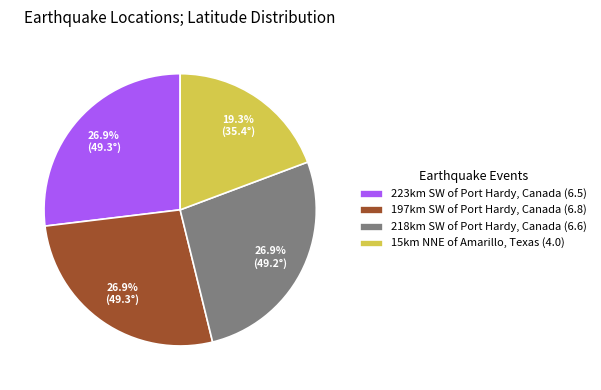

Approximately how many times larger is the value at 15km NNE of Amarillo, Texas (4.0) compared to 218km SW of Port Hardy, Canada (6.6)?

0.7